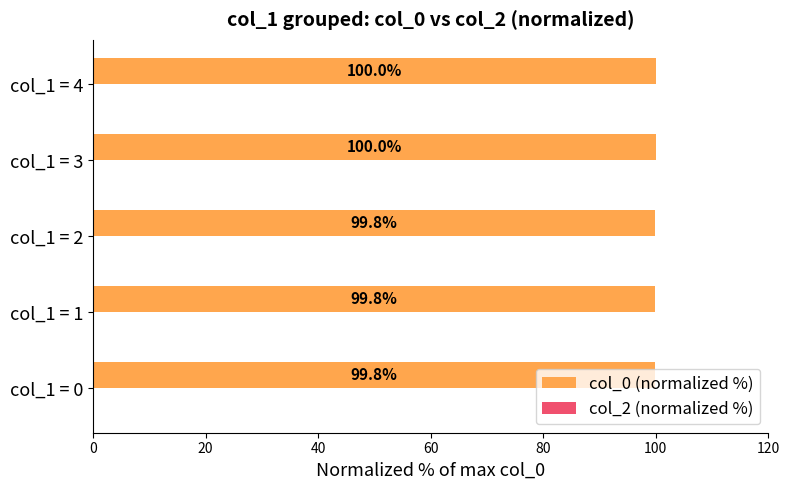

What is the maximum value shown in the chart?

100.0